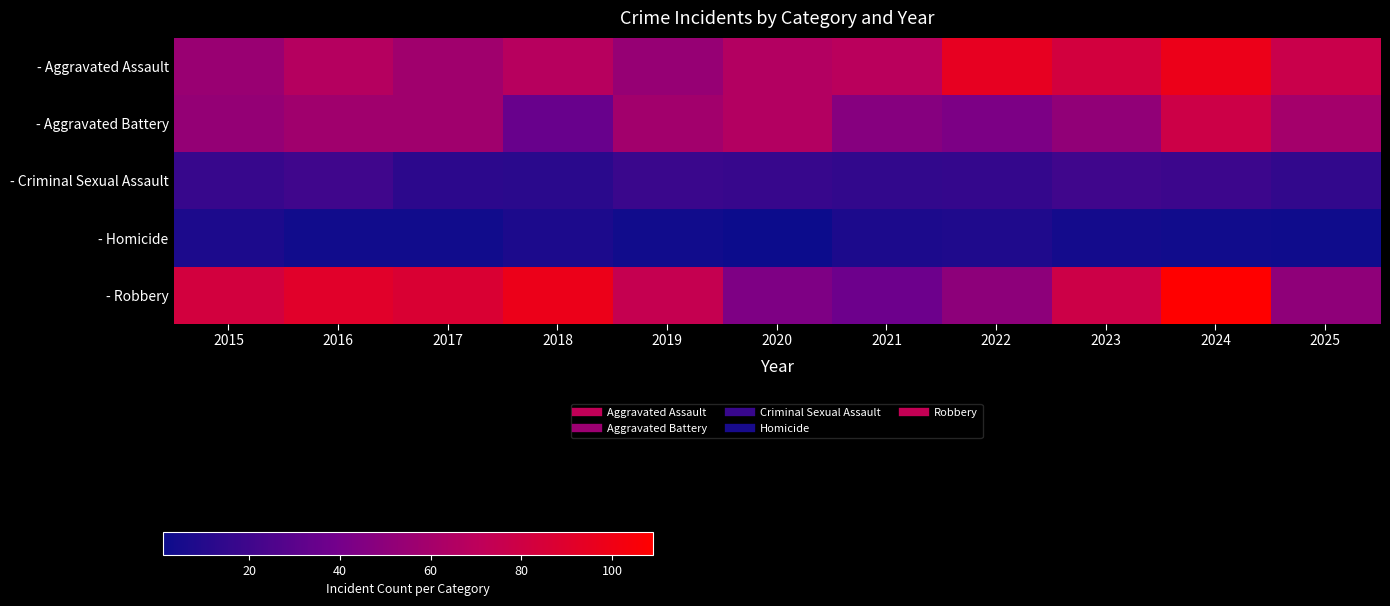

Which has a higher value, 2020 or 2018?

2018